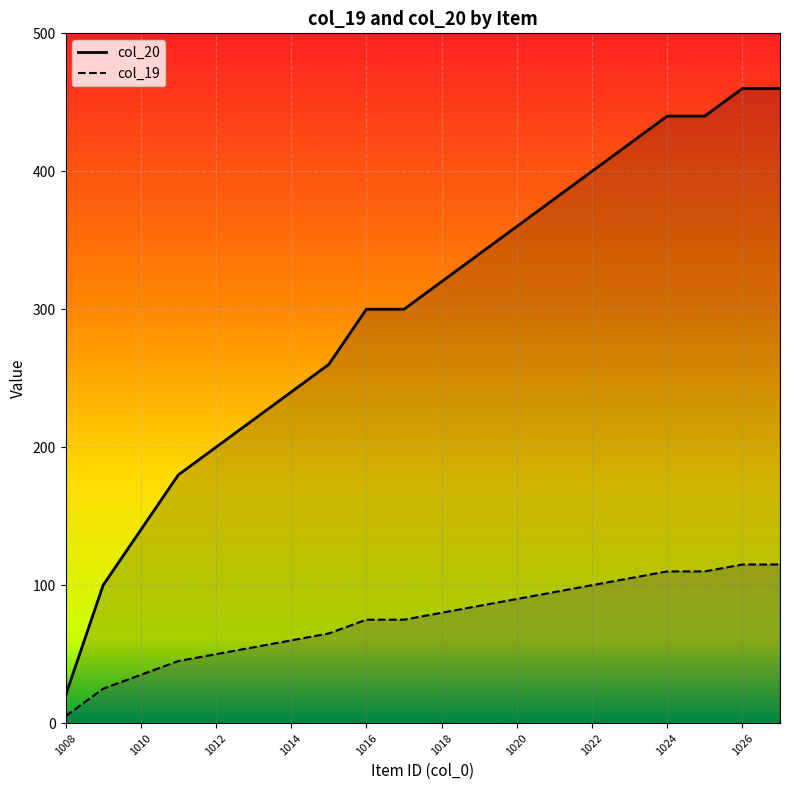

What is the spread (max minus min) of values at 1022?

300